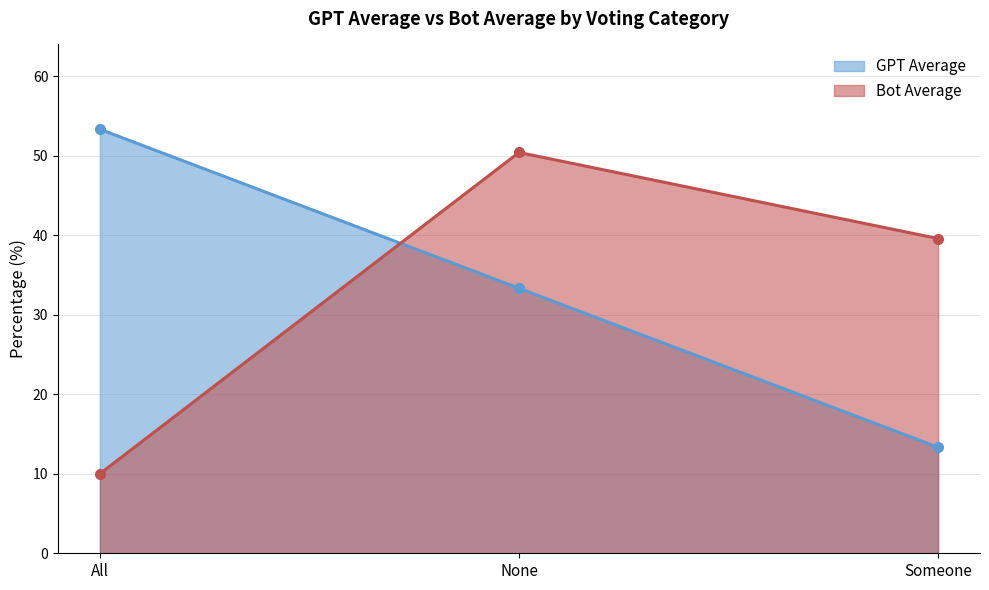

Reading left to right, extract all data points from this chart.

GPT Average: All=53.3	None=33.3	Someone=13.3
Bot Average: All=10.0	None=50.4	Someone=39.6